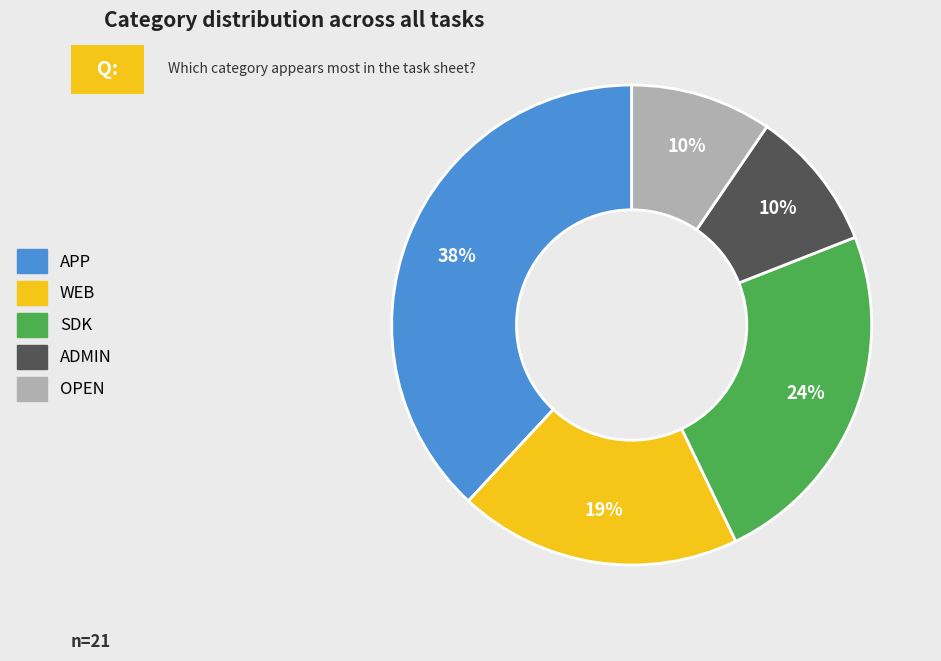

Does any single category account for the majority?

No